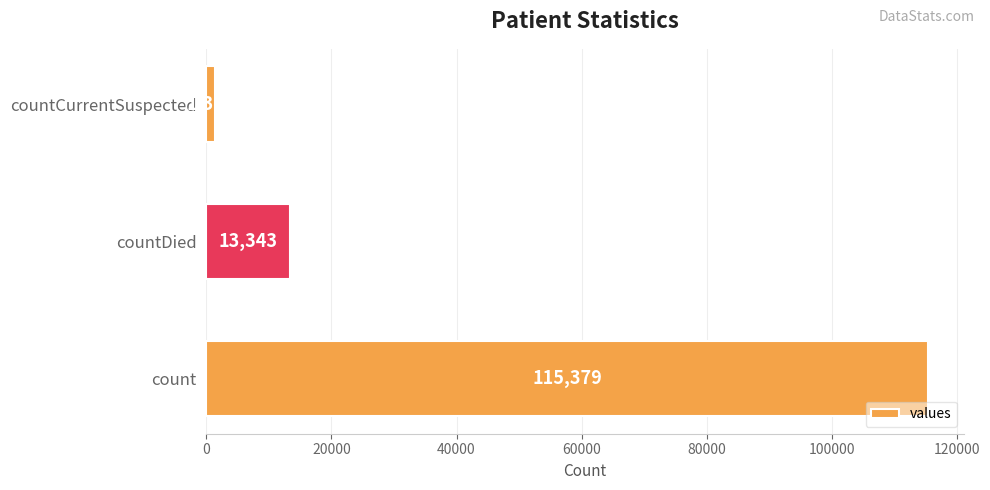

How many values are below 13343?

1